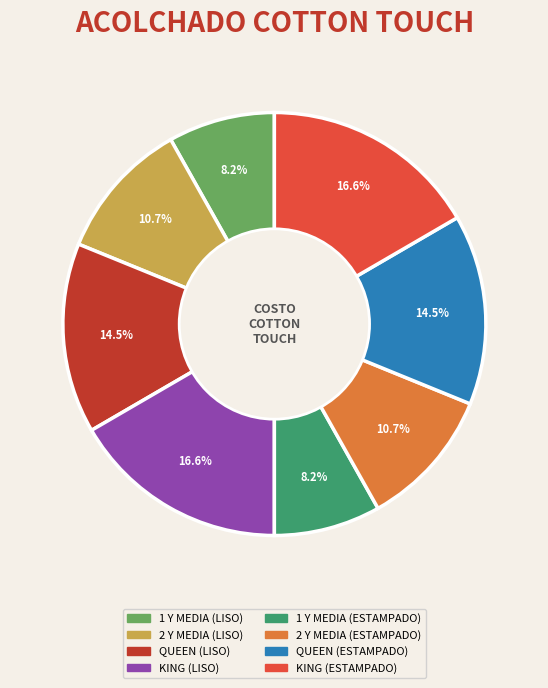

Do 1 Y MEDIA (ESTAMPADO) and 1 Y MEDIA (LISO) together represent more than half of the pie?

No